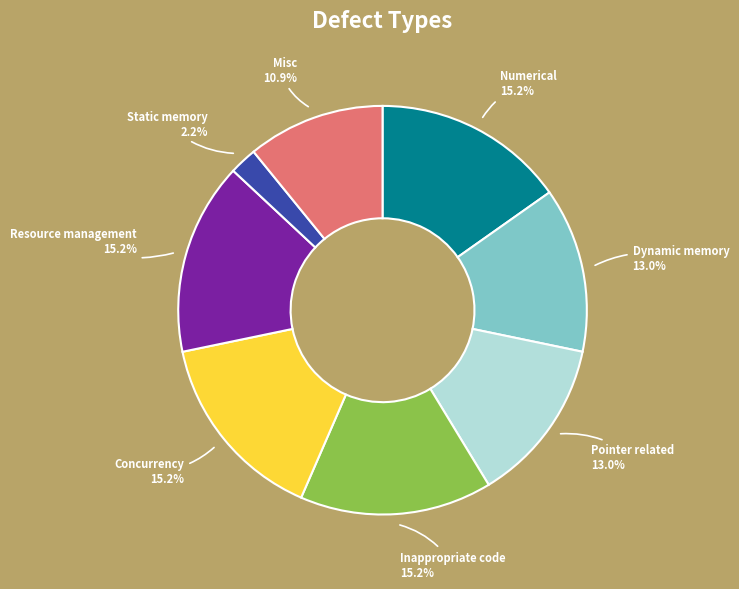

Between Resource management and Dynamic memory, which is larger?

Resource management